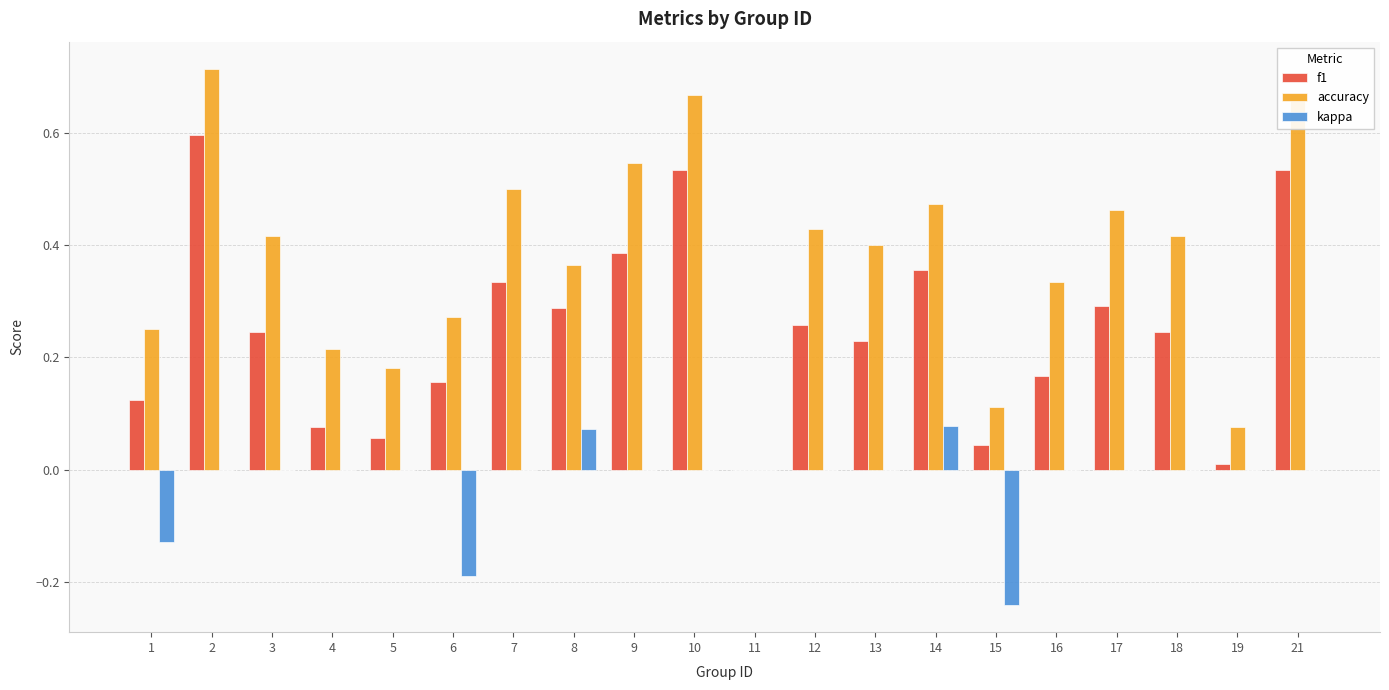

Which series has the largest total across all categories?

accuracy